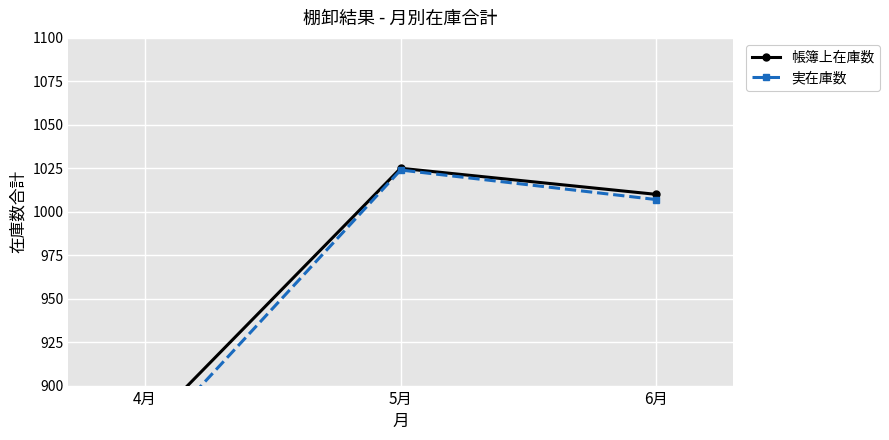

What is the difference between the maximum and minimum values in the 帳簿上在庫数 series?

150